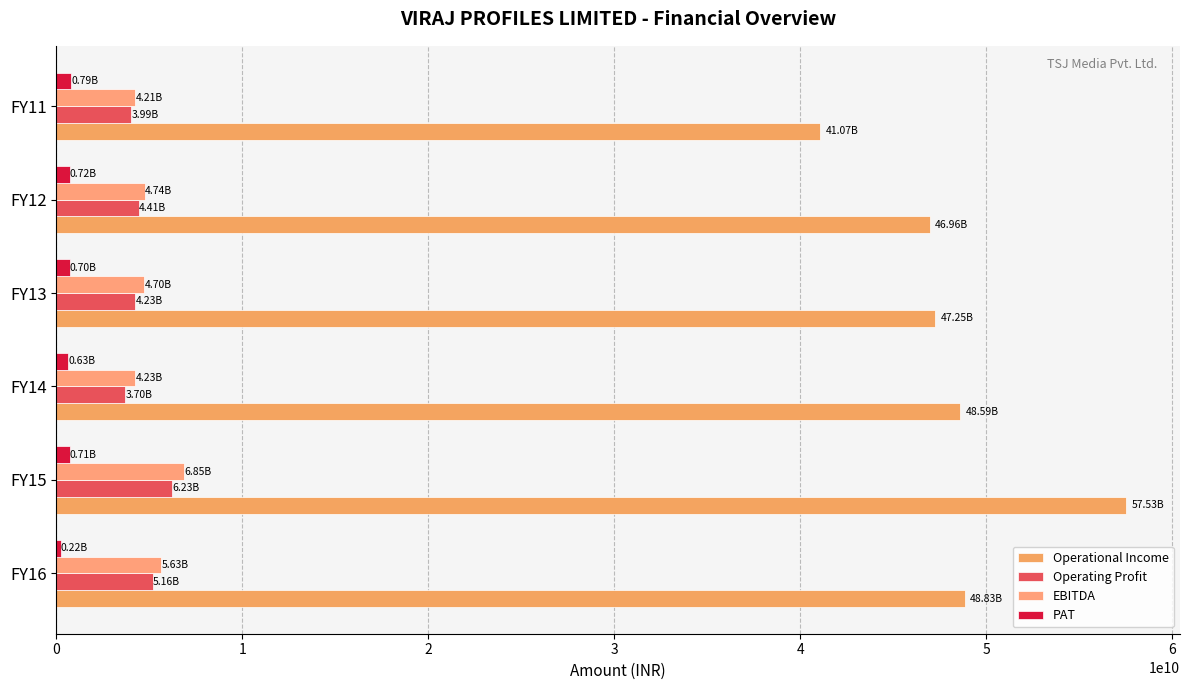

What is the sum of all Operating Profit values?

27721911540